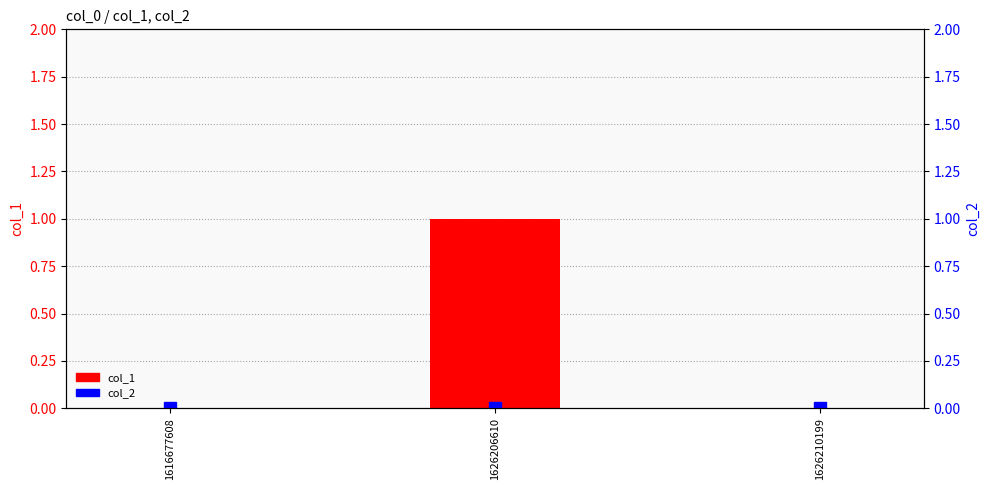

At which label is col_1 closest to 0?

1616677608